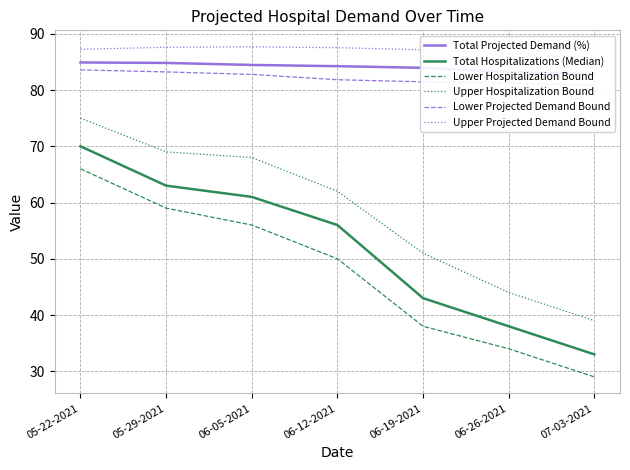

What is the minimum value shown in the chart?

29.0